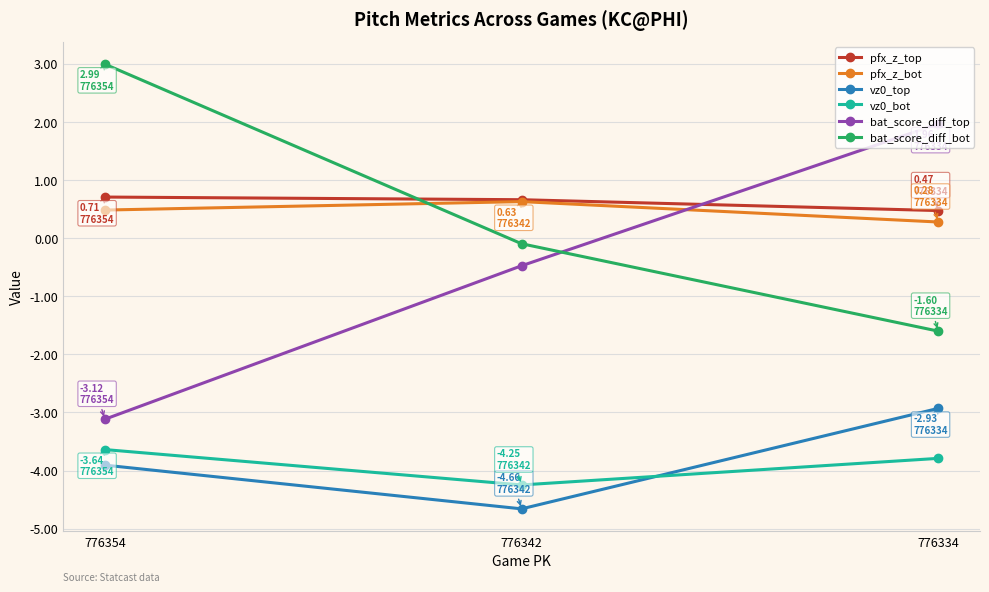

Rank the series by their maximum value, from highest to lowest.

bat_score_diff_bot, bat_score_diff_top, pfx_z_top, pfx_z_bot, vz0_top, vz0_bot